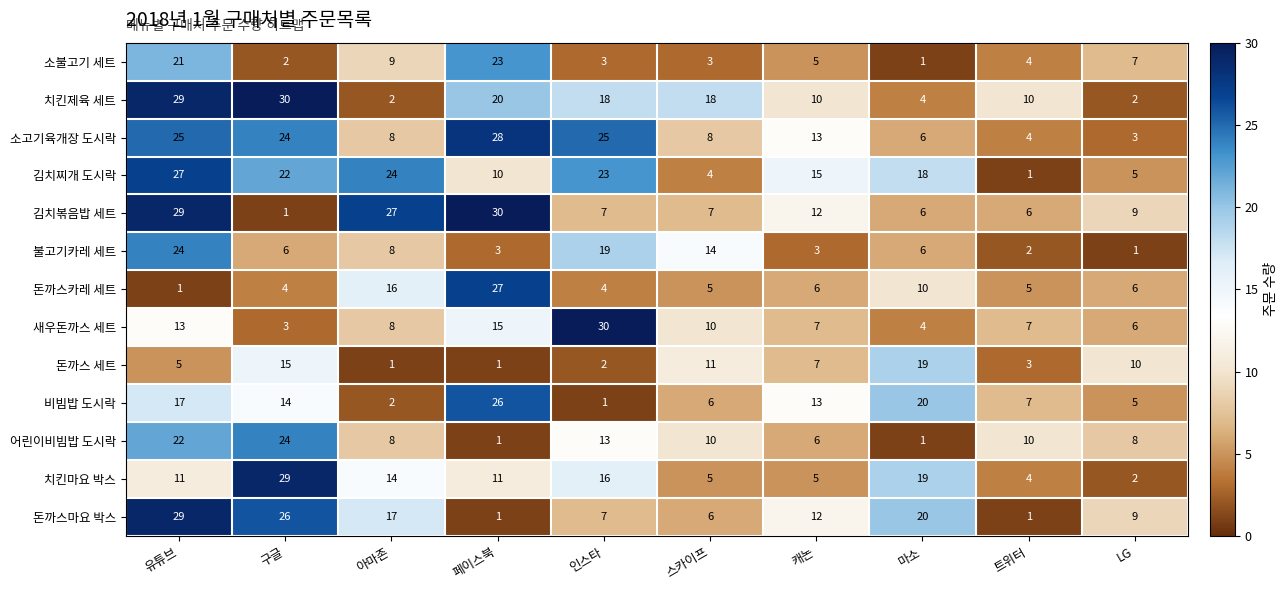

Which series has the largest total across all categories?

김치찌개 도시락